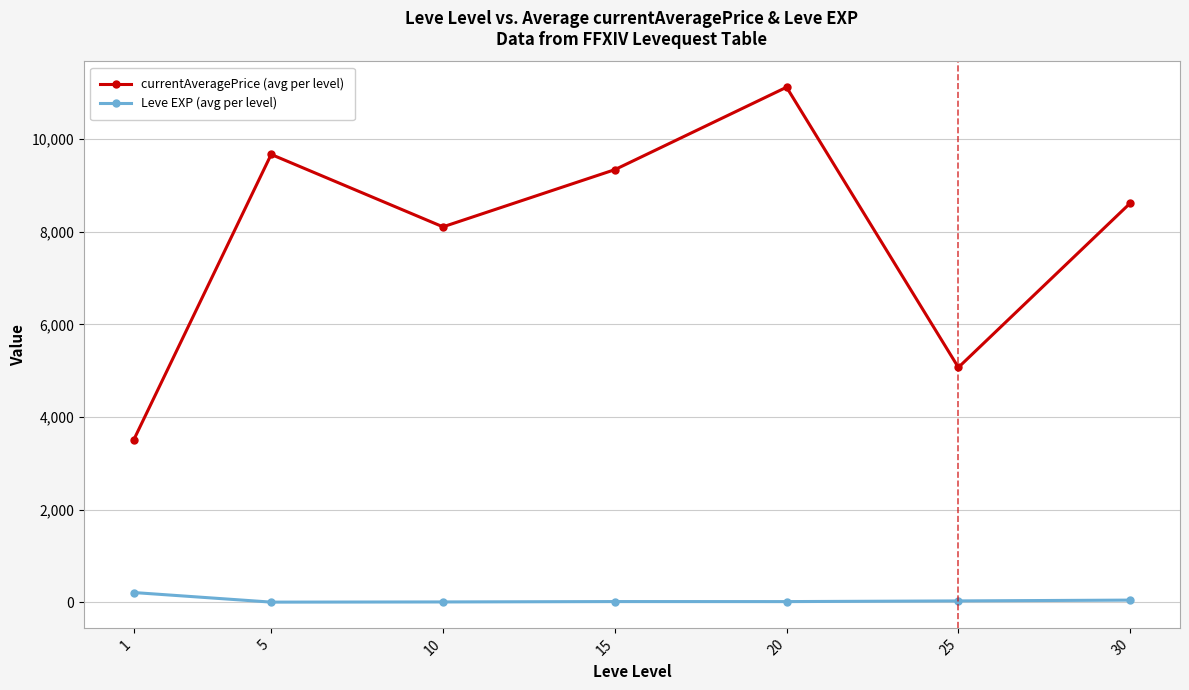

True or false: currentAveragePrice (avg per level) and Leve EXP (avg per level) cross at least once.

False